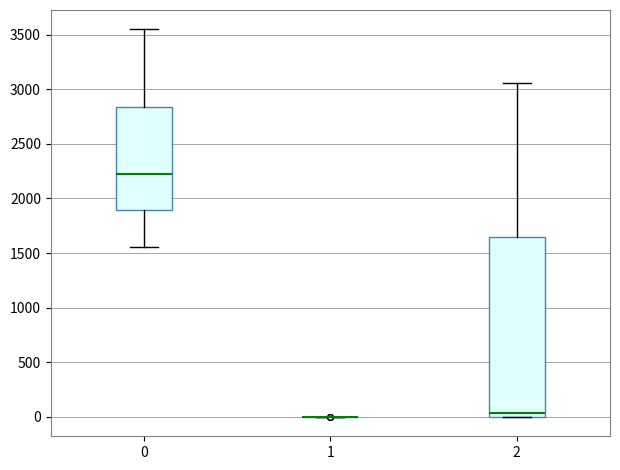

Where is the lower edge of the box at x = 2 on the y-axis? The values are not printed on the chart, so give them approximately, as read against the axis.

0